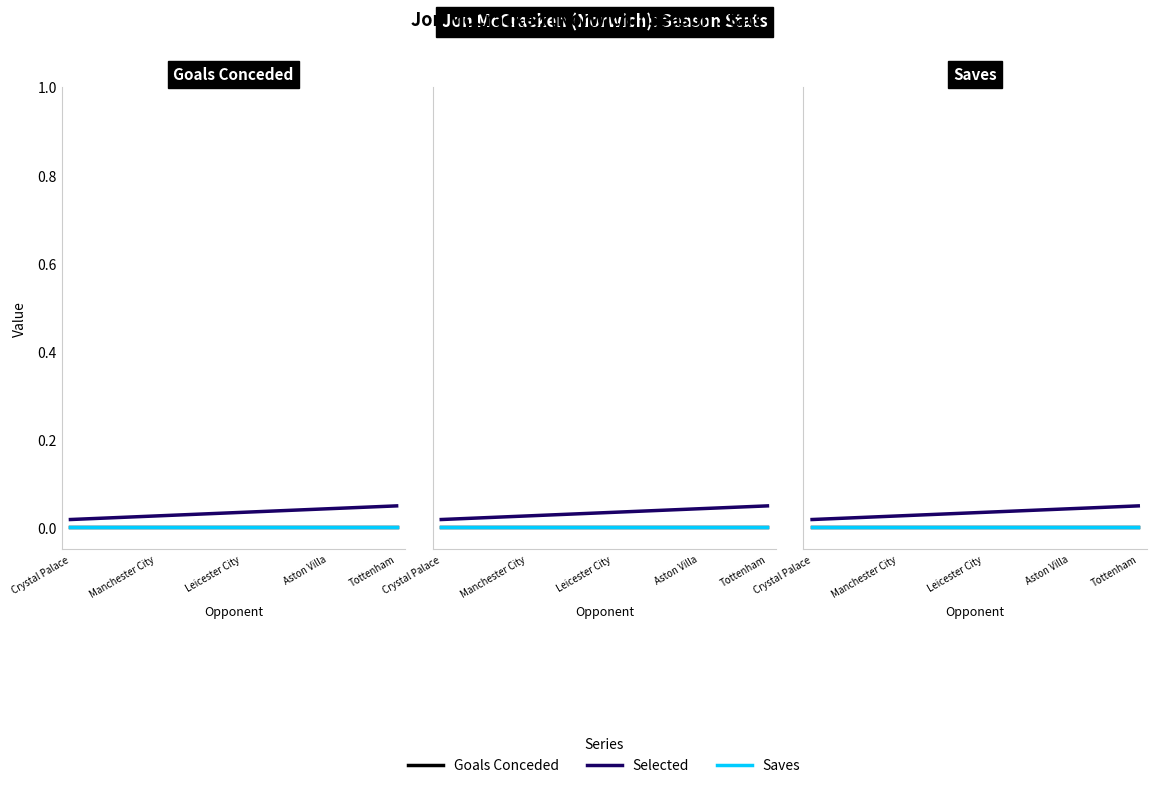

Which category has the lowest value in the Goals Conceded series?

Crystal Palace